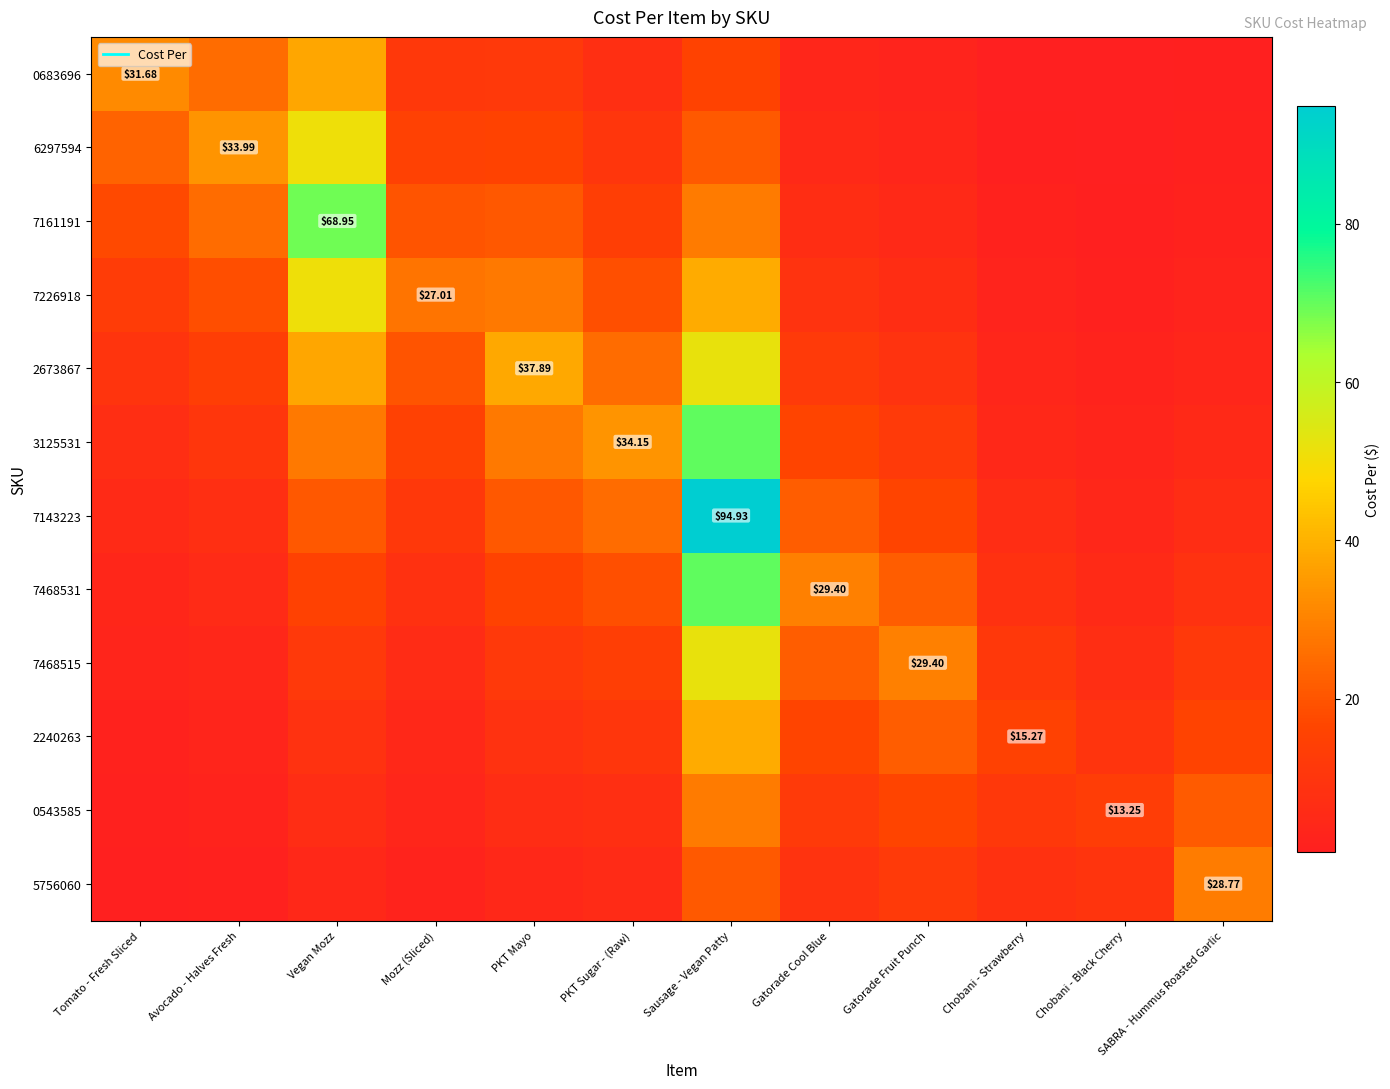

How many values in the 7143223 series are below 16?

6